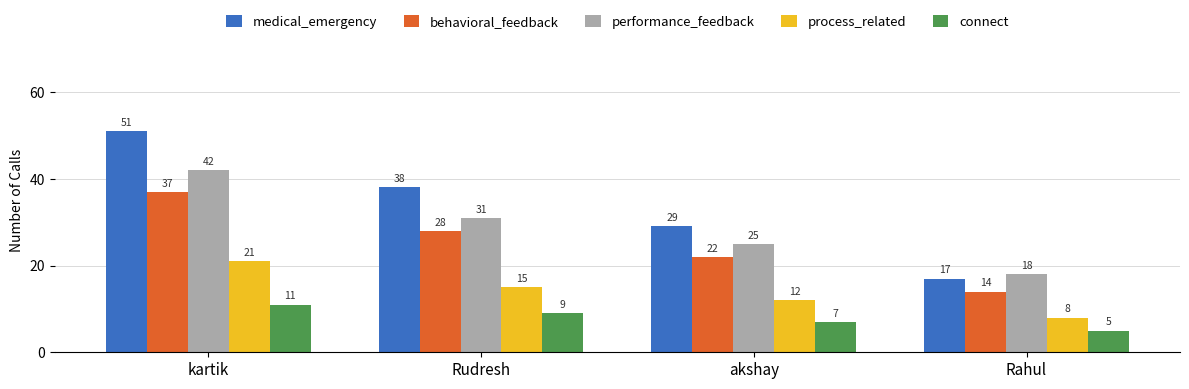

Which series changed the most between kartik and Rudresh?

medical_emergency